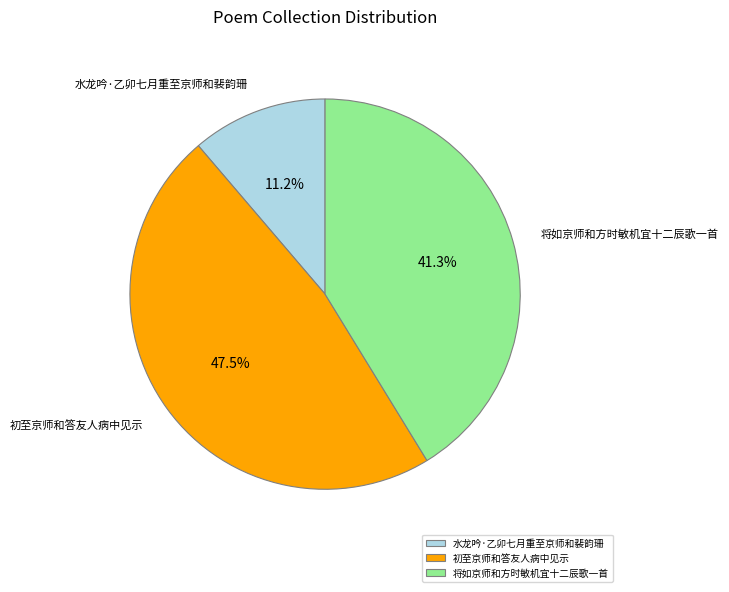

Count the number of slices in the pie.

3